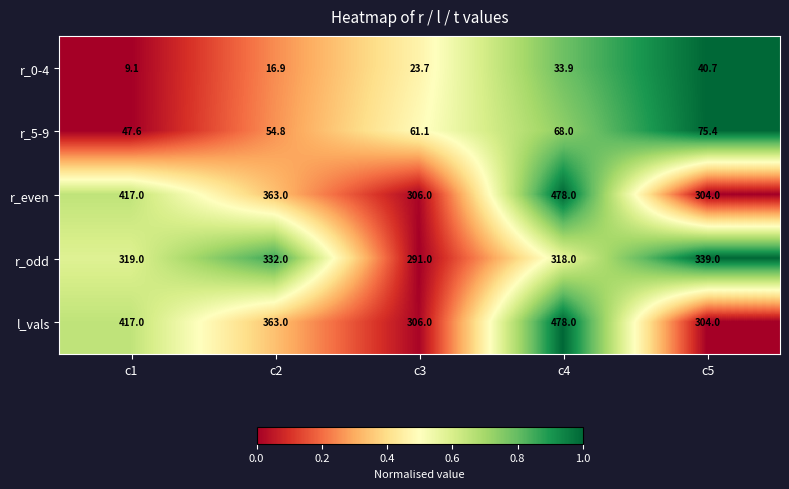

What is the maximum value for r_odd?

339.0